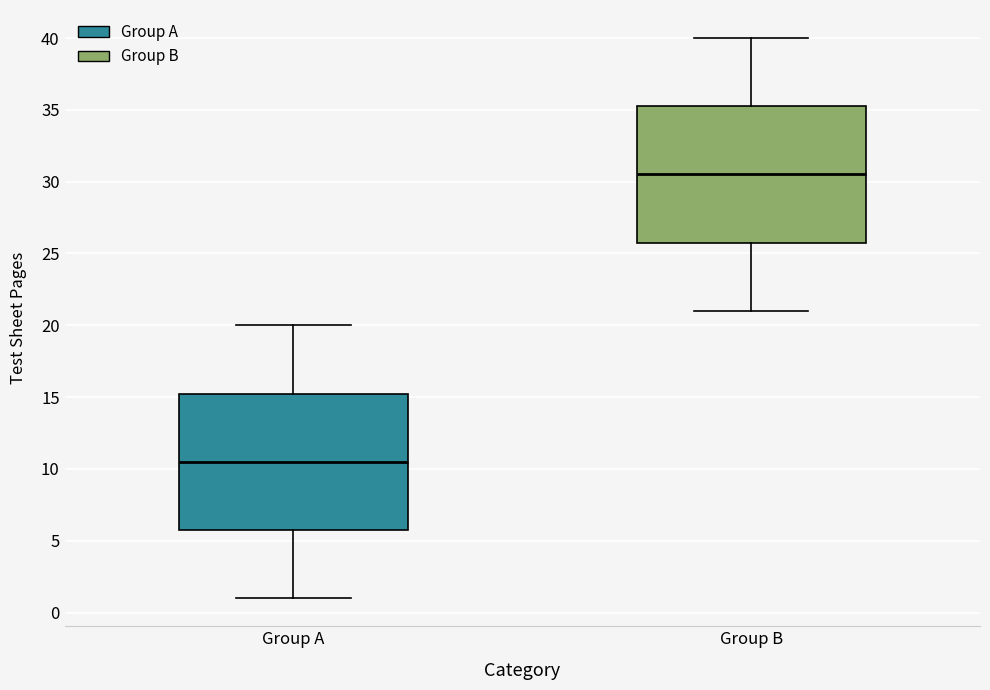

Which box has the lowest median line?

Group A